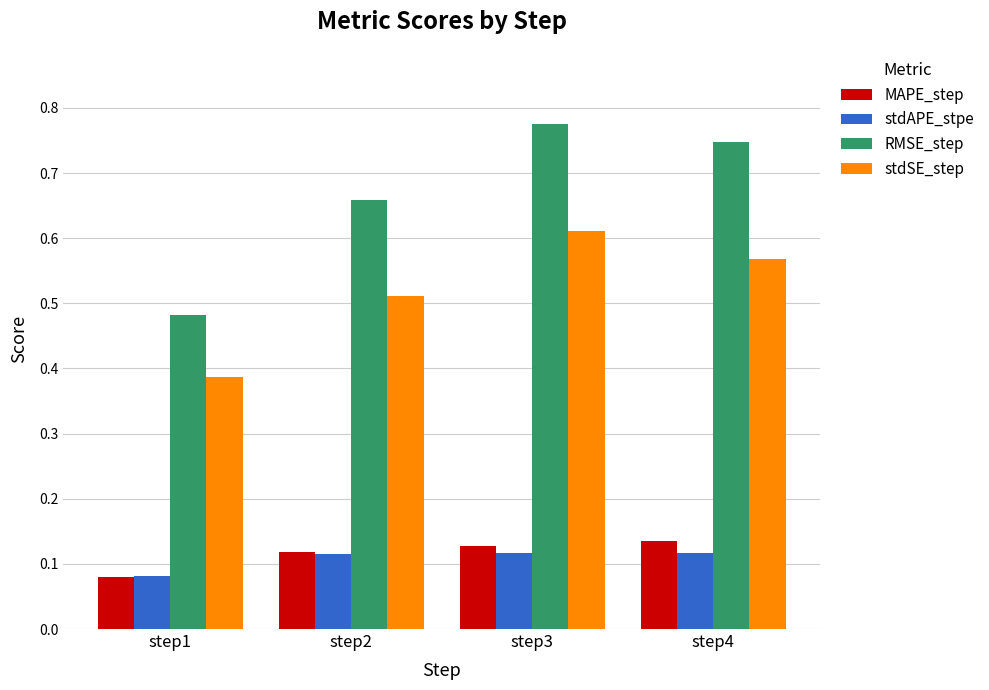

At which label is stdSE_step closest to 0?

step1